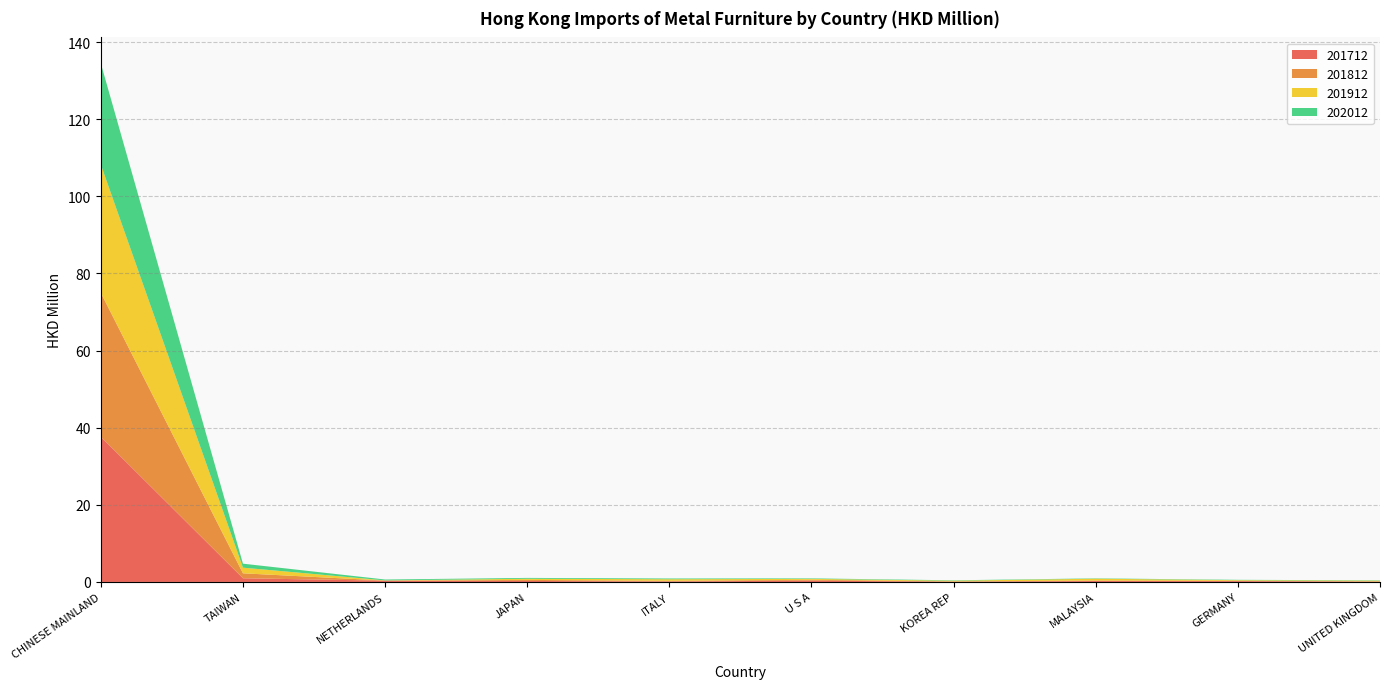

Reading left to right, extract all data points from this chart.

201712: CHINESE MAINLAND=37.6	TAIWAN=1.0	NETHERLANDS=0.3	JAPAN=0.3	ITALY=0.1	U S A=0.3	KOREA REP=0.1	MALAYSIA=0.2	GERMANY=0.2	UNITED KINGDOM=0.1
201812: CHINESE MAINLAND=37.3	TAIWAN=1.3	NETHERLANDS=0.0	JAPAN=0.3	ITALY=0.2	U S A=0.2	KOREA REP=0.1	MALAYSIA=0.1	GERMANY=0.1	UNITED KINGDOM=0.1
201912: CHINESE MAINLAND=33.3	TAIWAN=1.5	NETHERLANDS=0.0	JAPAN=0.3	ITALY=0.4	U S A=0.2	KOREA REP=0.2	MALAYSIA=0.5	GERMANY=0.2	UNITED KINGDOM=0.2
202012: CHINESE MAINLAND=26.3	TAIWAN=1.0	NETHERLANDS=0.2	JAPAN=0.2	ITALY=0.2	U S A=0.1	KOREA REP=0.1	MALAYSIA=0.1	GERMANY=0.1	UNITED KINGDOM=0.1